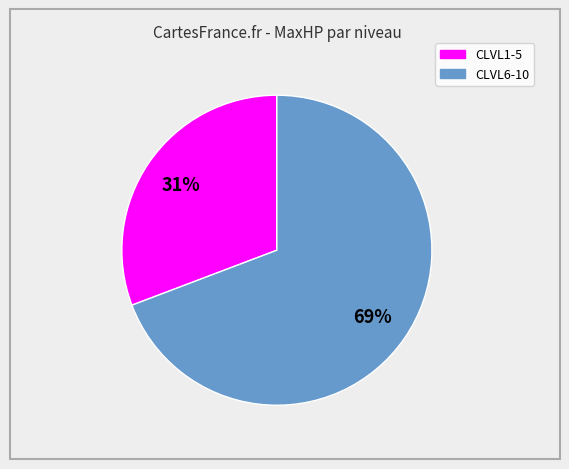

How many segments does this pie chart have?

2